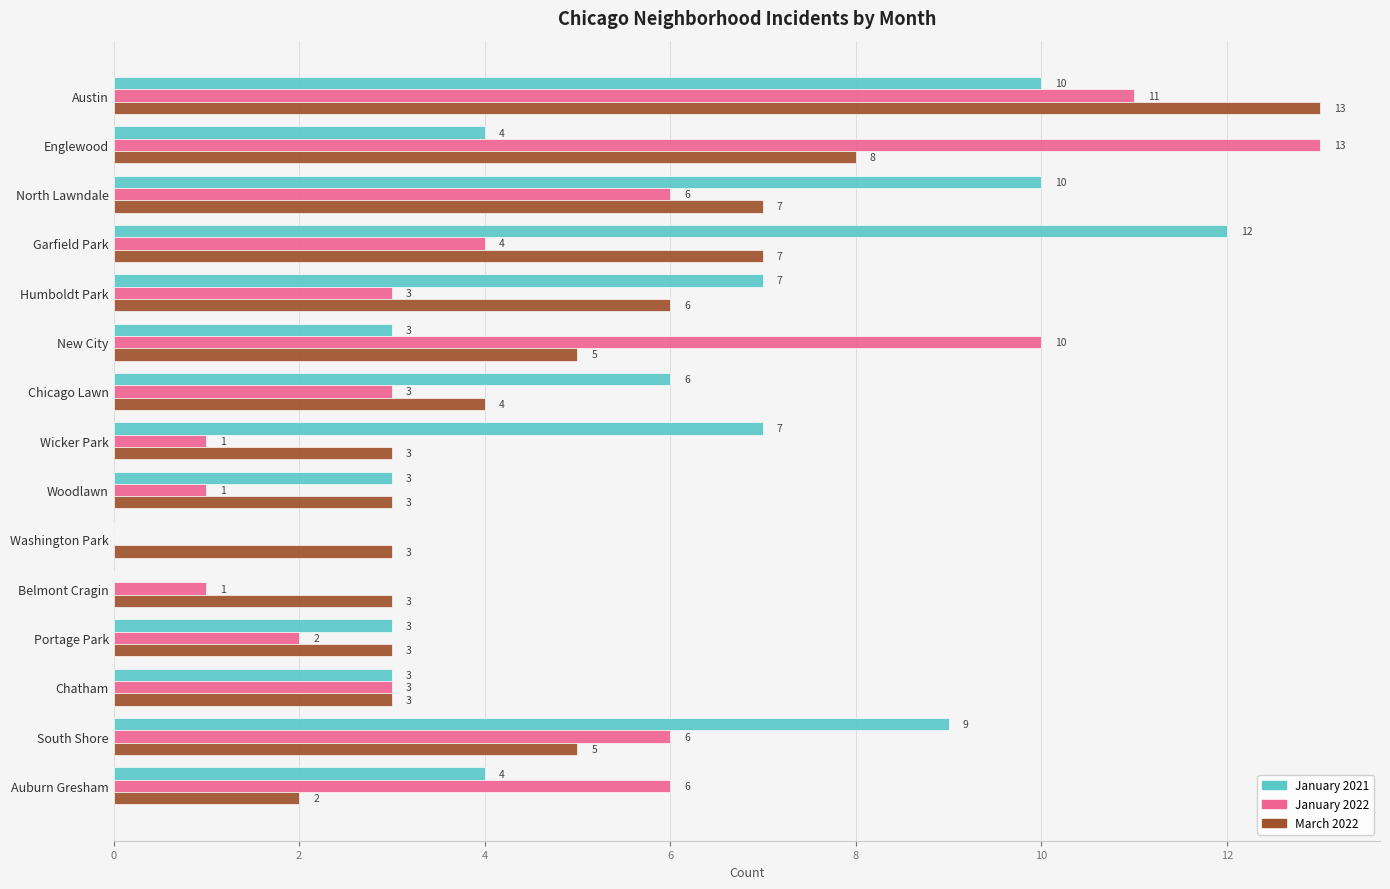

What is the sum of all January 2021 values?

81